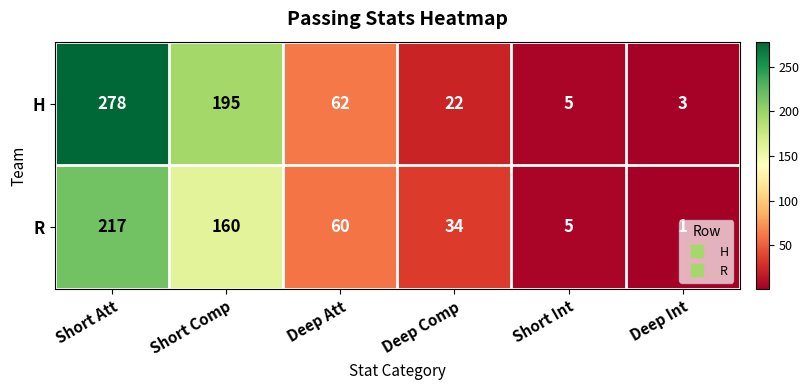

What is the maximum value shown in the chart?

278